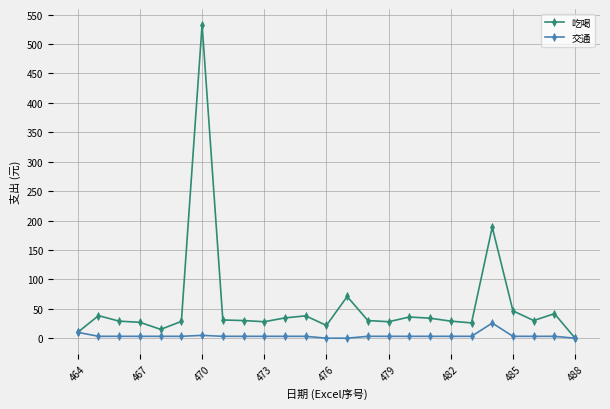

Does the chart have visible grid lines?

Yes